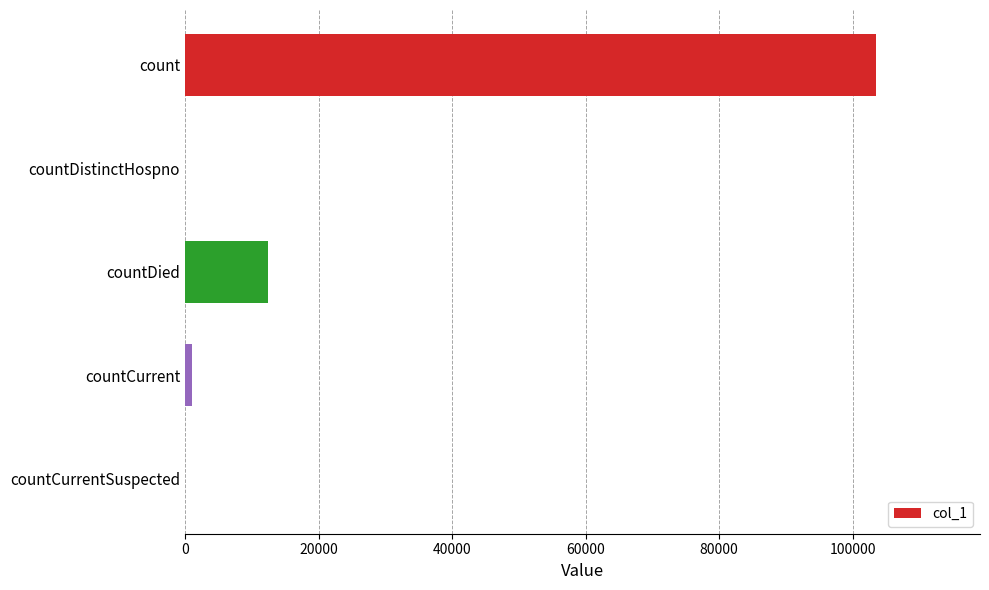

True or false: the data shows 12479 at countDied.

True